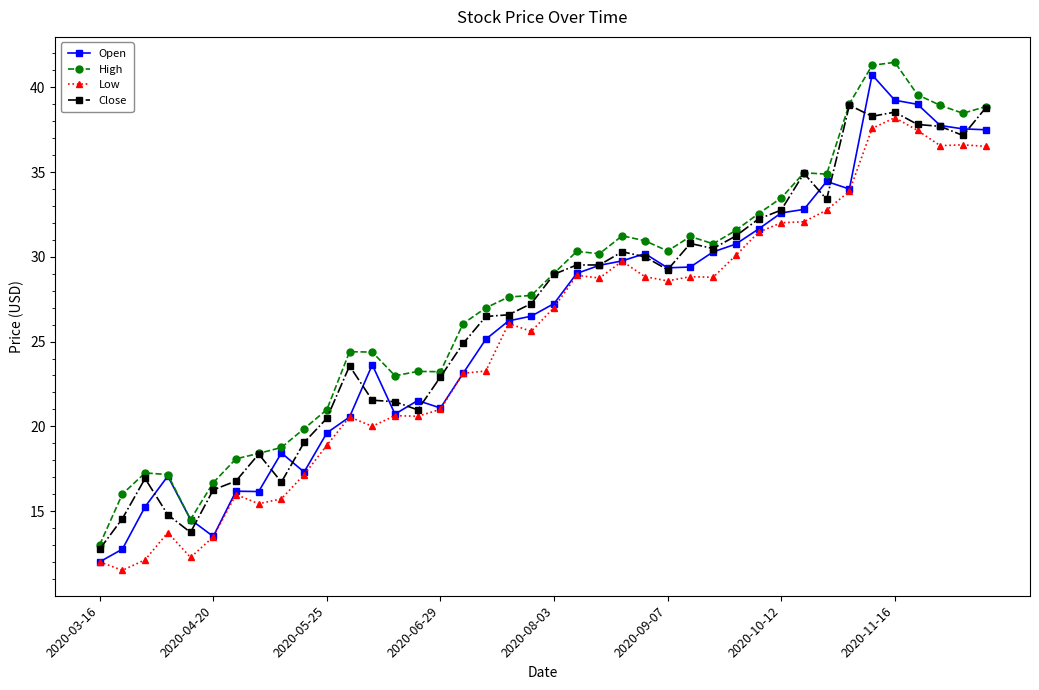

How many data points in Close are above 28?

20